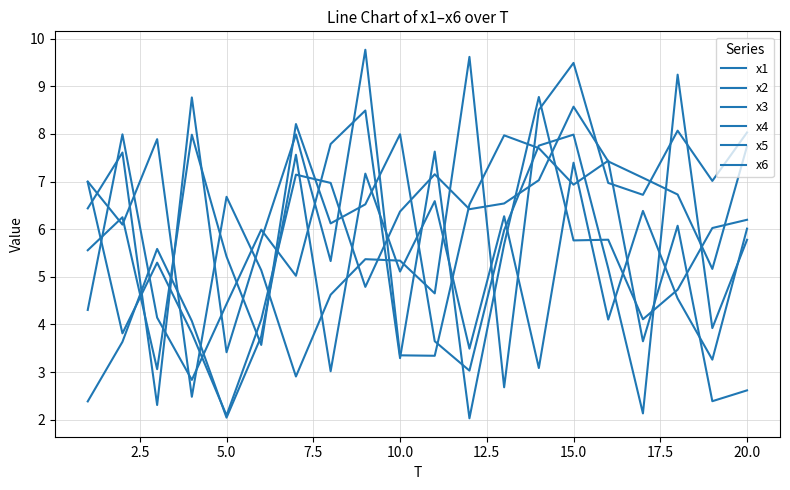

List the series in order of their peak value, lowest first.

x4, x3, x6, x2, x1, x5